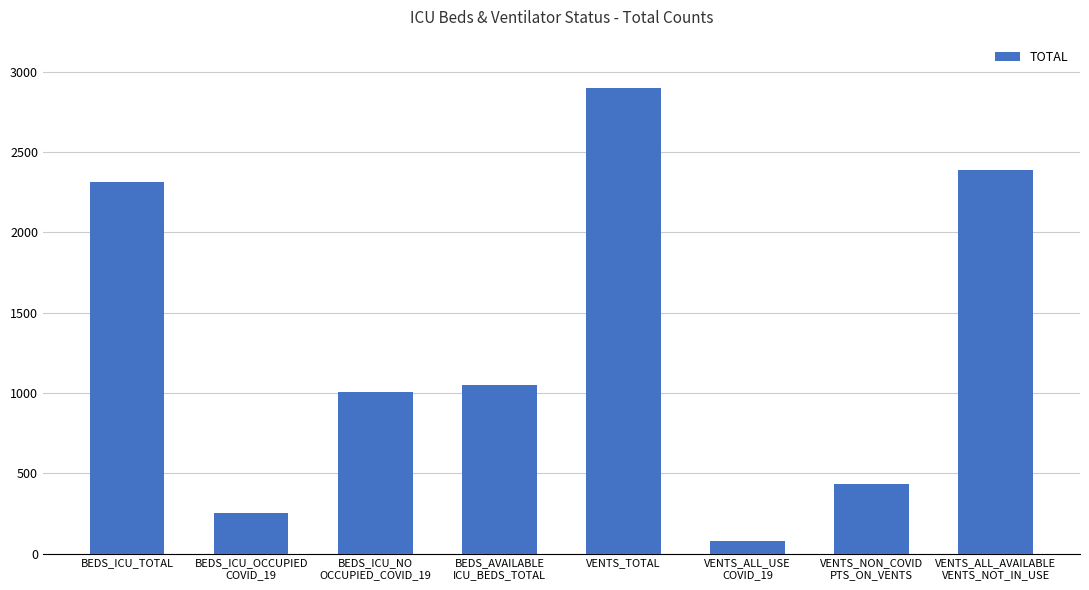

What is the average value?

1302